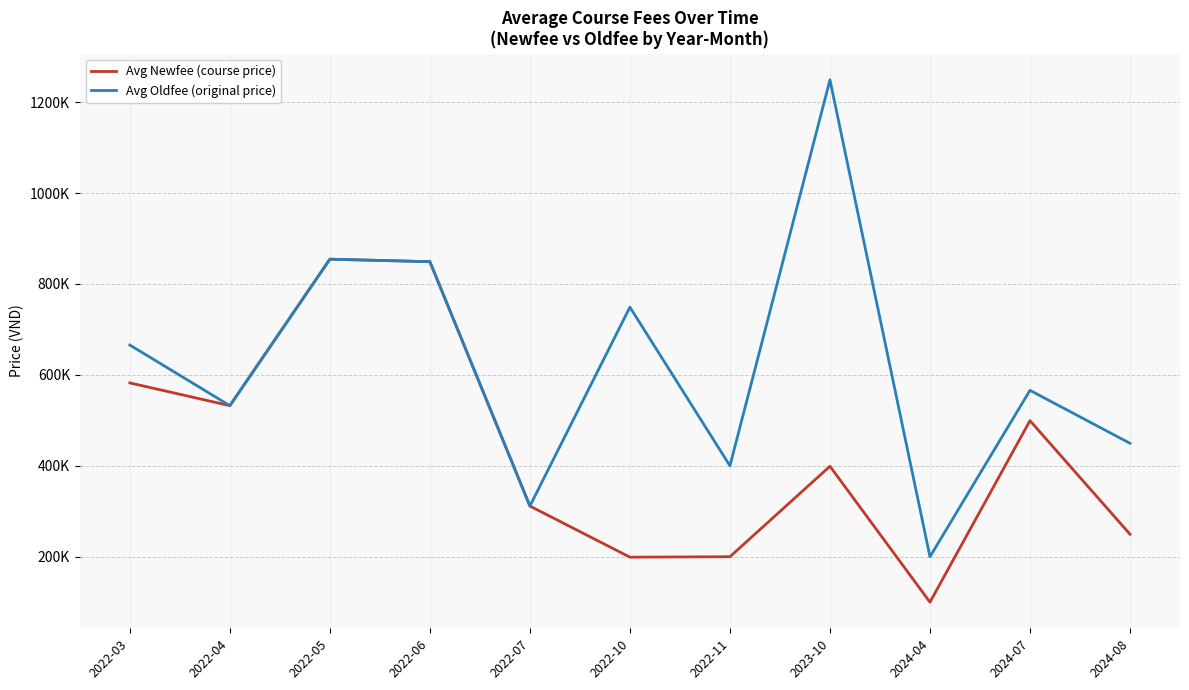

Is the value of Avg Newfee (course price) at 2022-06 greater than the value of Avg Oldfee (original price) at 2022-11?

Yes